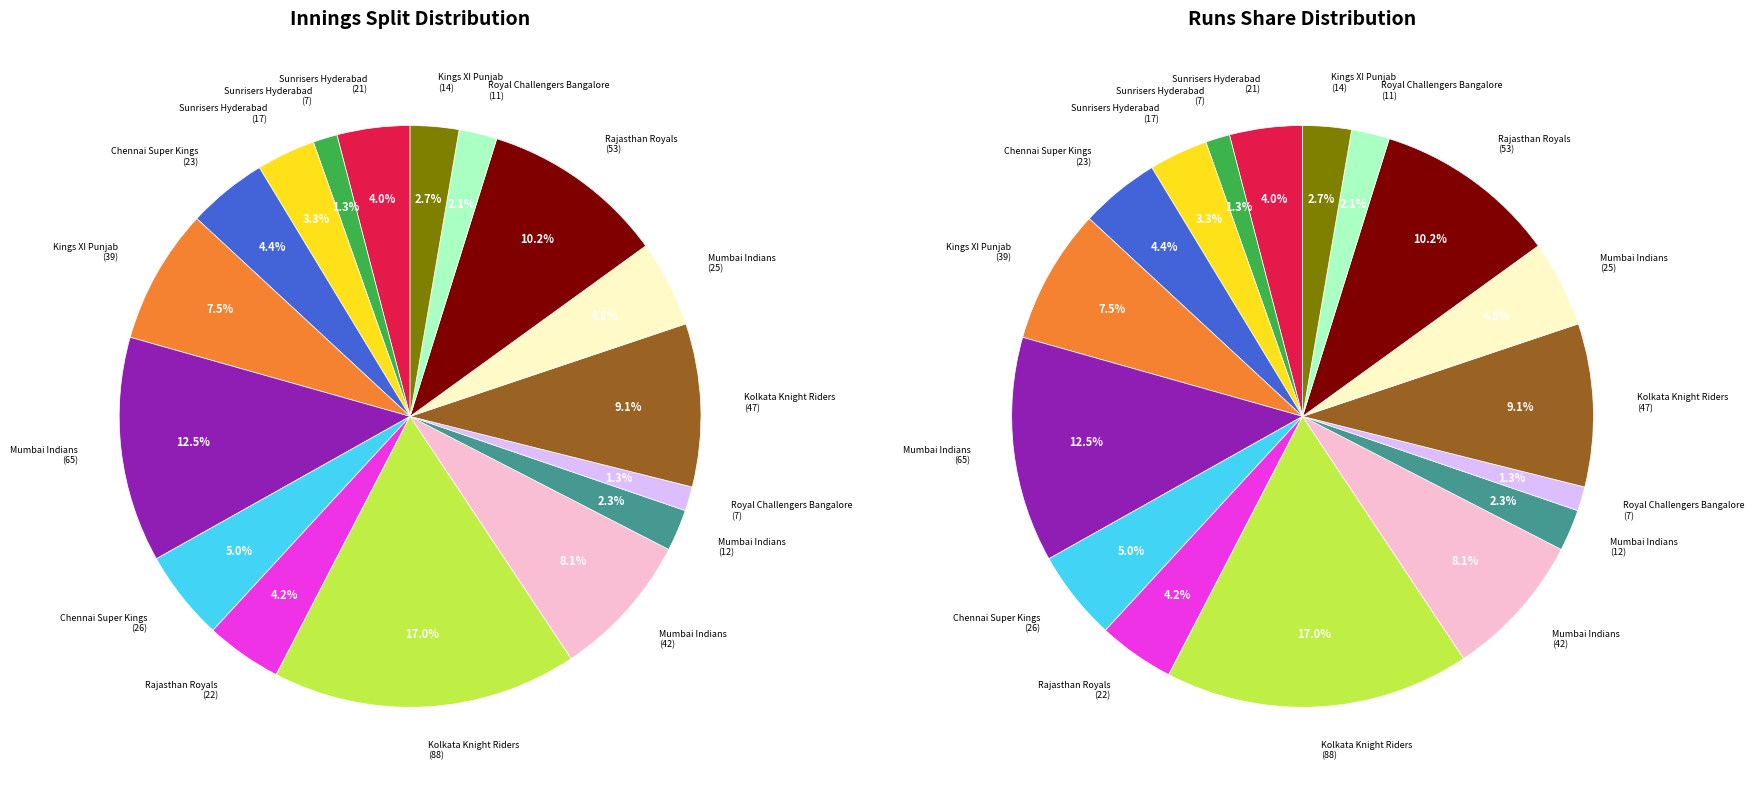

The Sunrisers Hyderabad (Oct 27) slice represents 11% of the pie. True or false?

False